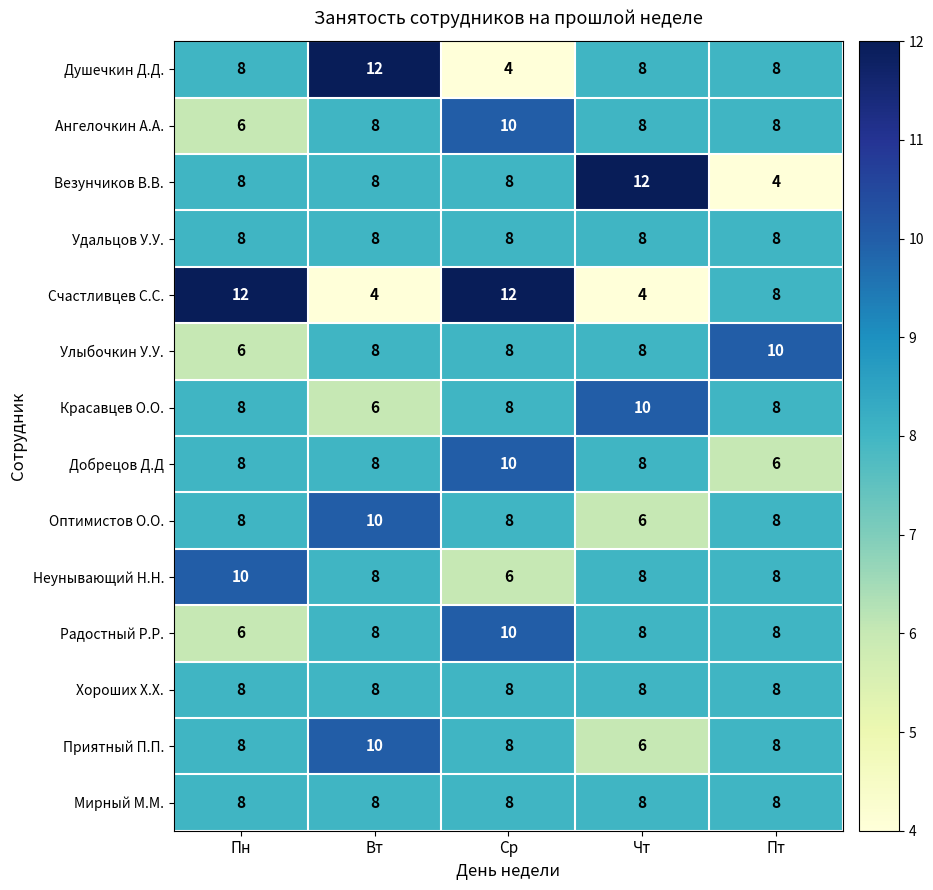

True or false: Ангелочкин А.А. has a value of 8 at Пт.

True